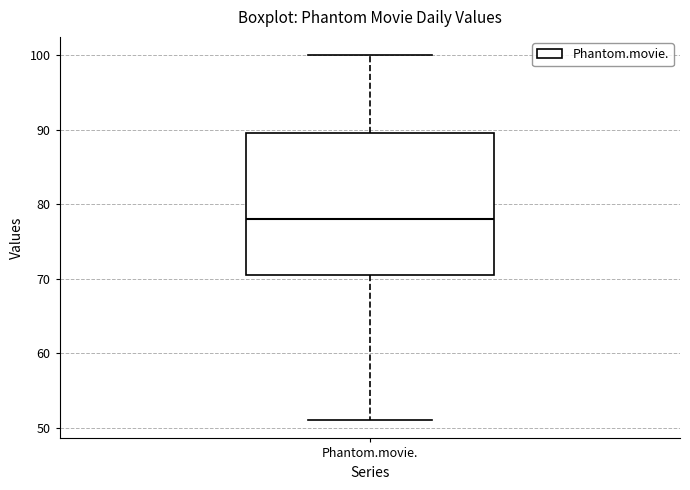

Read this box plot against the y-axis: the position of the median line, the range covered by the box, and the ends of both whiskers. The values are not printed on the chart, so give them approximately, as read against the axis.

median 78, box 71 to 90, whiskers 51 to 100